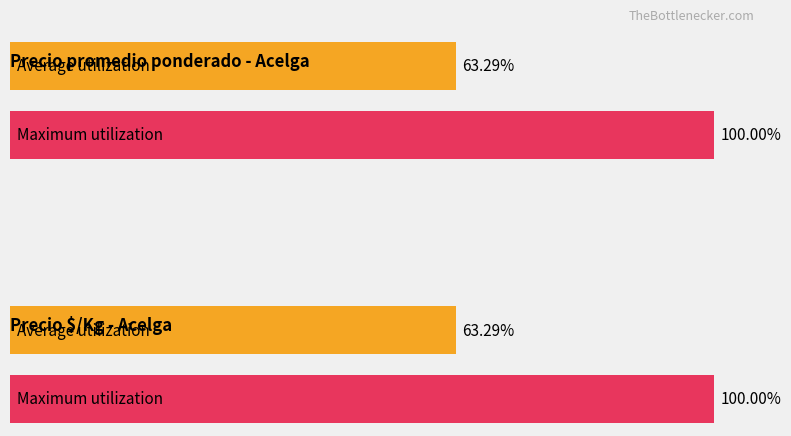

At which category is the sum across all series the highest?

1